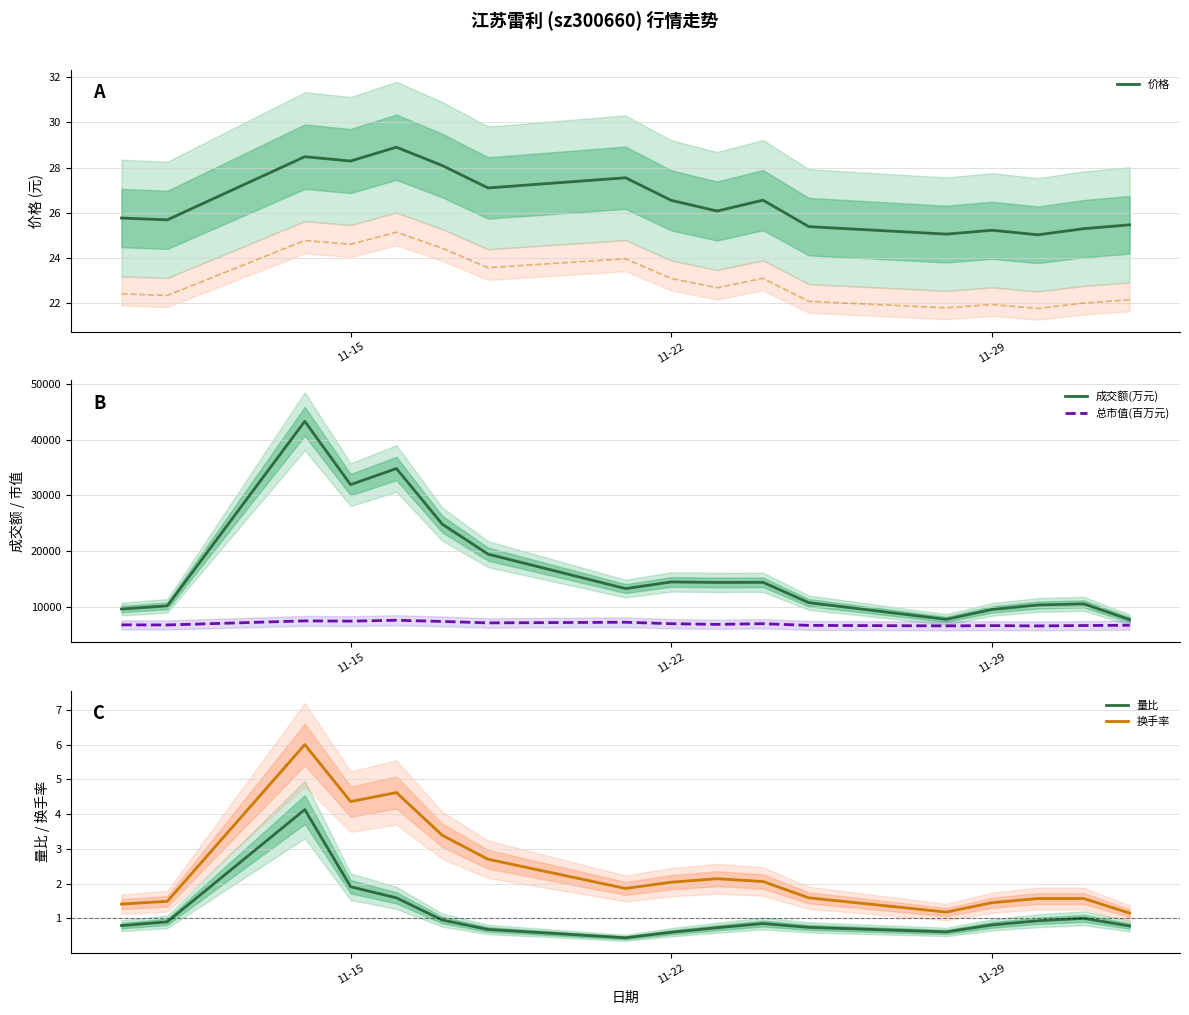

What is the minimum value shown in the chart?

0.4